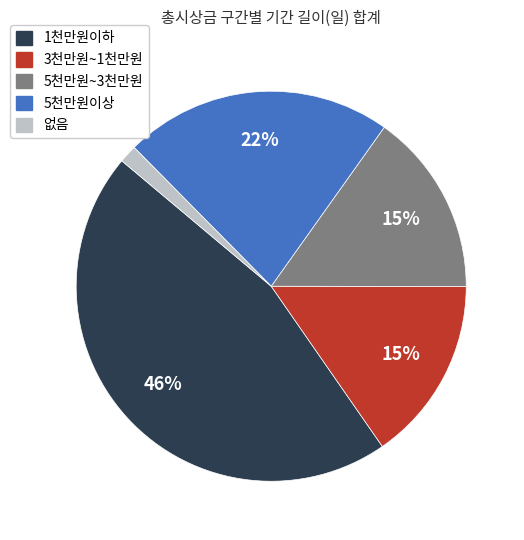

To the nearest percent, what is the average slice percentage?

20%